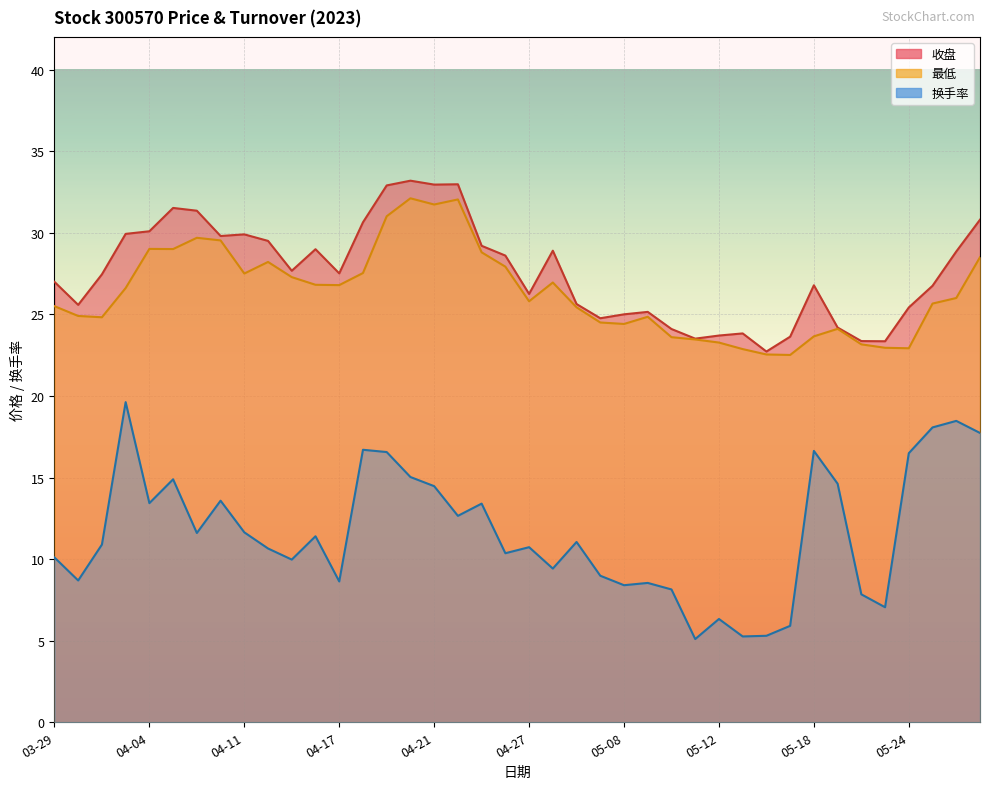

What is the sum of the 收盘 values at 05-10 and 04-07?

55.5